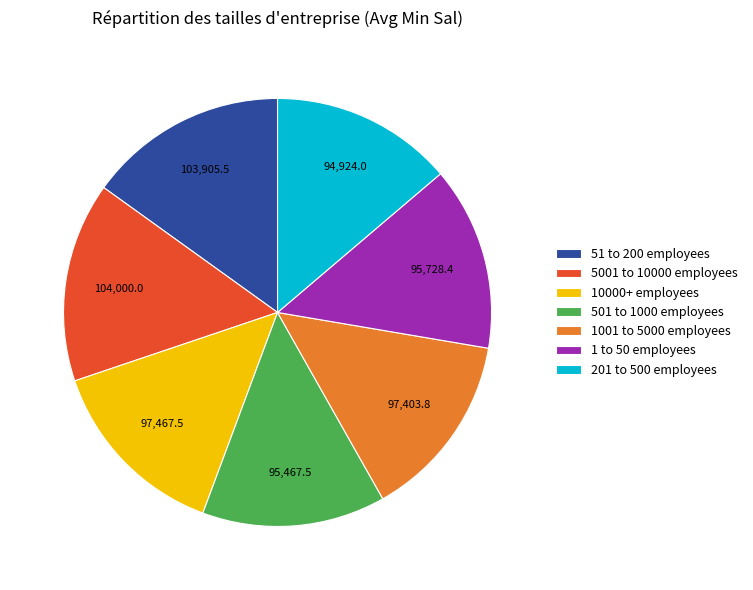

Count the number of slices in the pie.

7